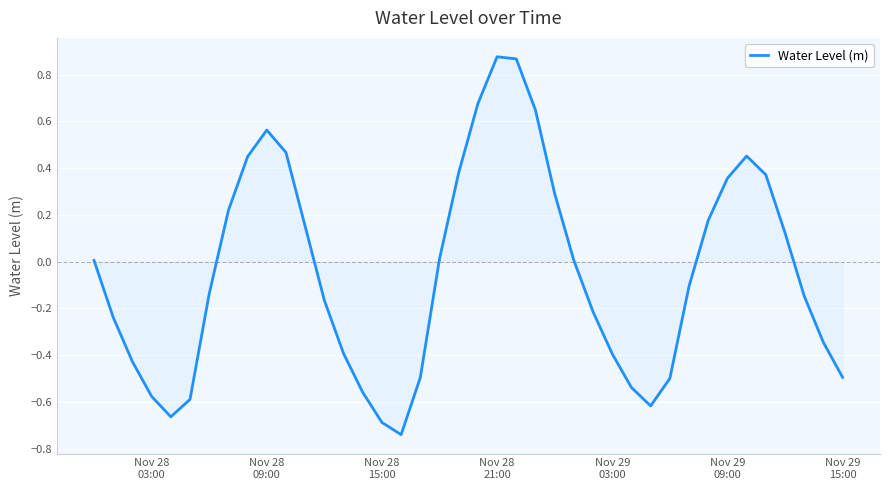

What is the difference between the maximum and minimum values?

1.6